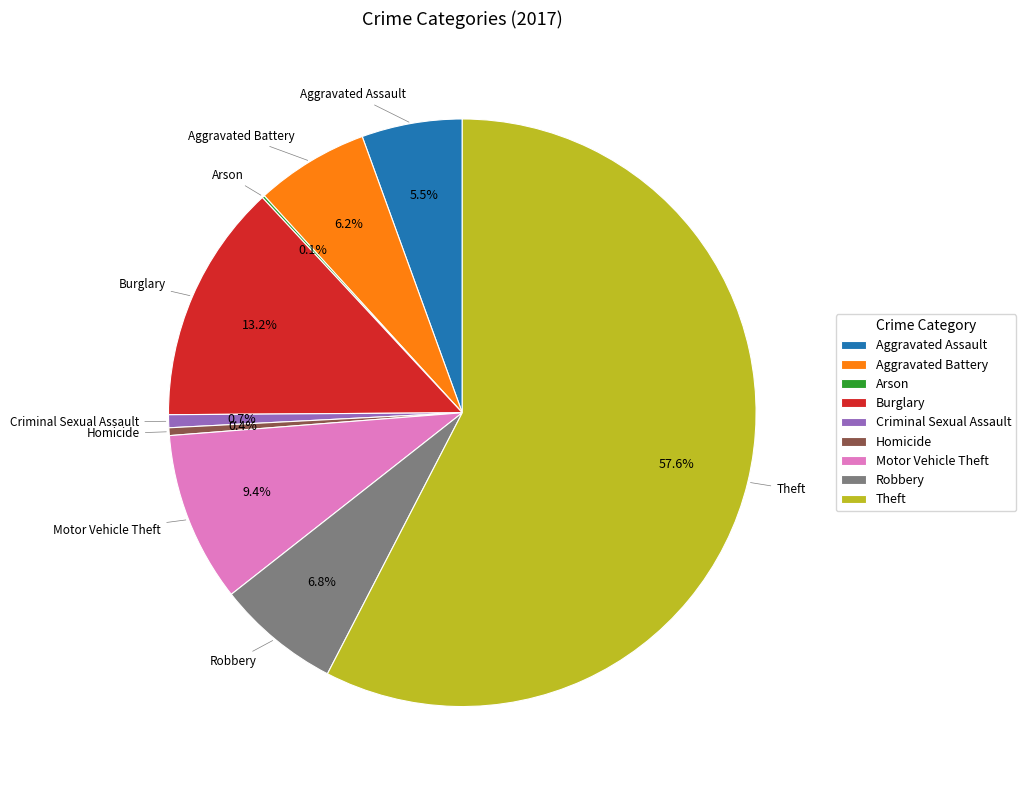

What is the majority slice?

Theft